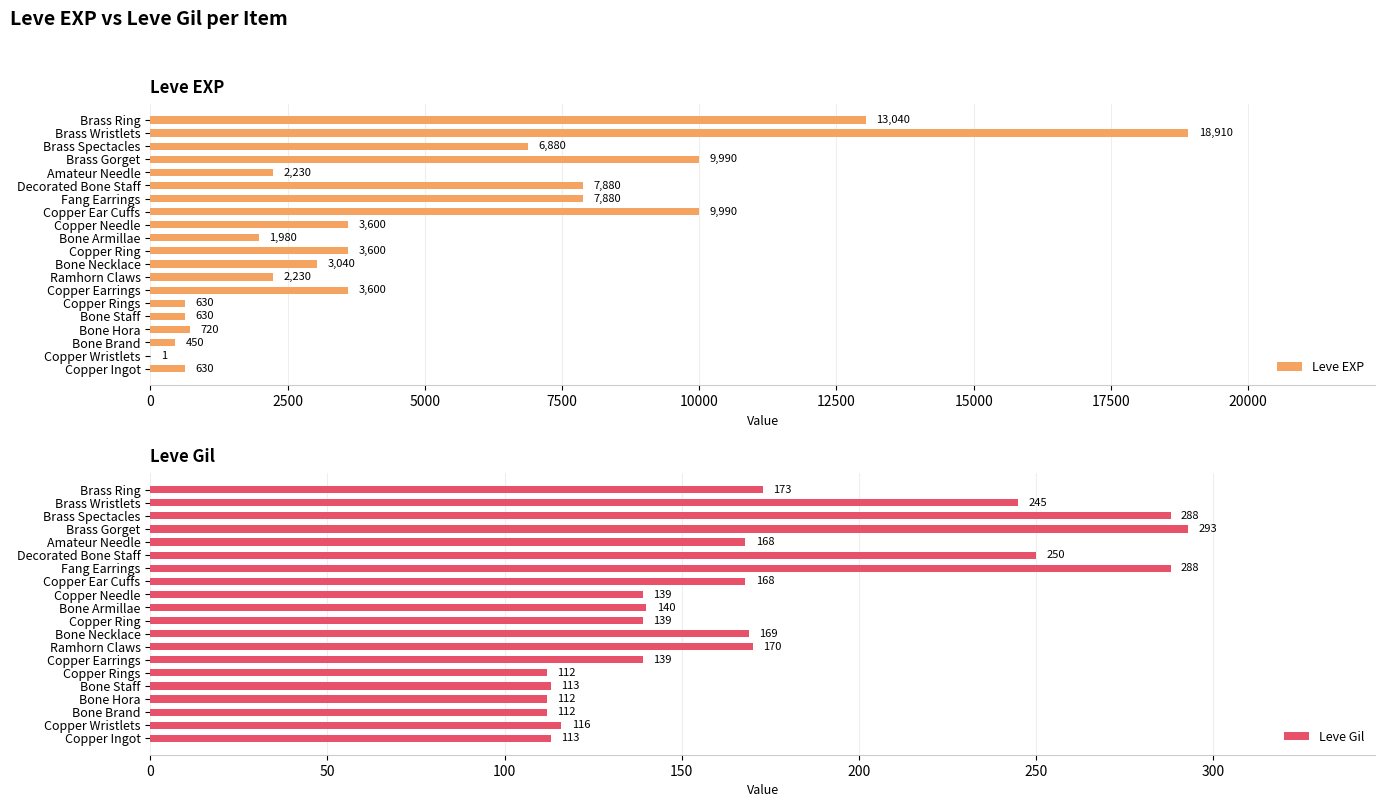

List the series in order of their overall mean, highest first.

Leve EXP, Leve Gil